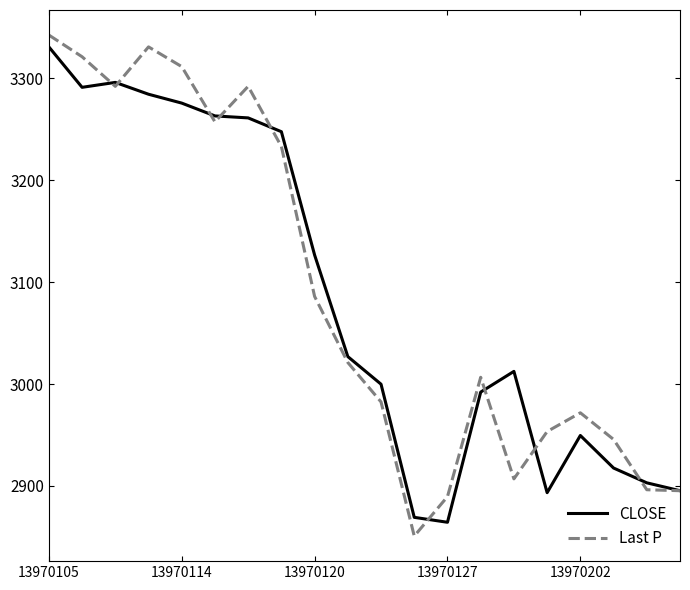

What is the lowest value of the Last P series?

2850.7